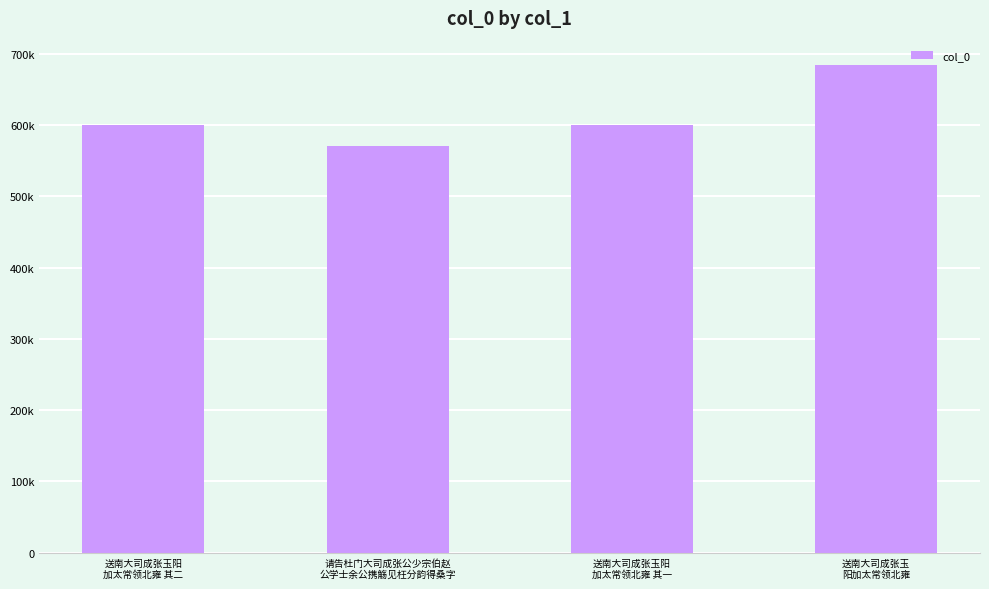

The value at 送南大司成张玉阳
加太常领北雍 其一 is 1074979. True or false?

False